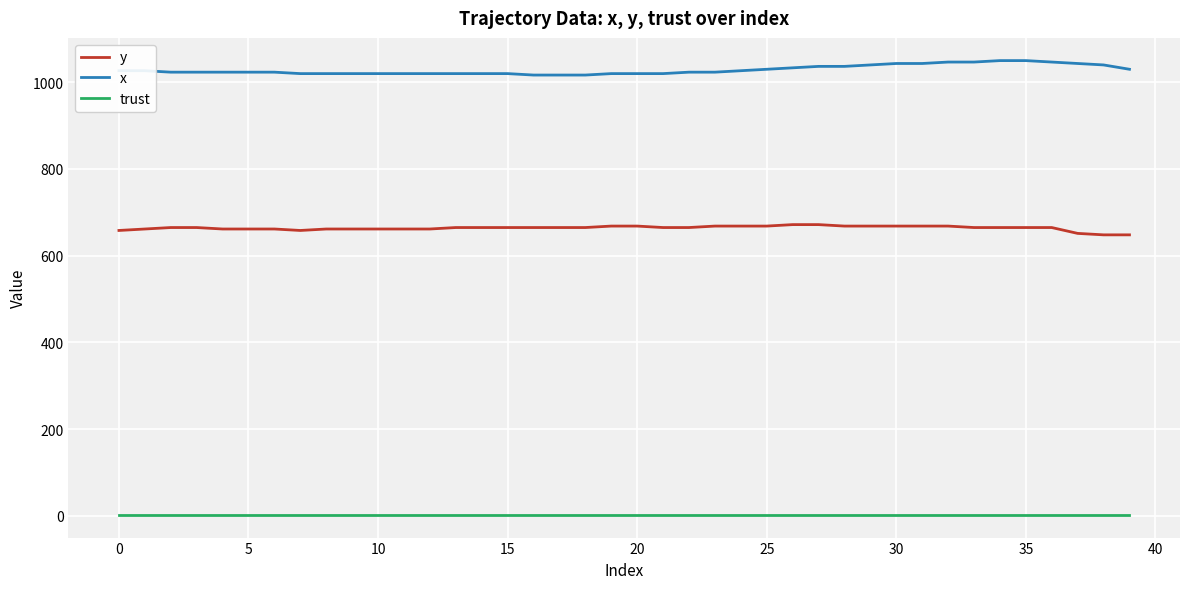

True or false: y and trust intersect in this chart.

False